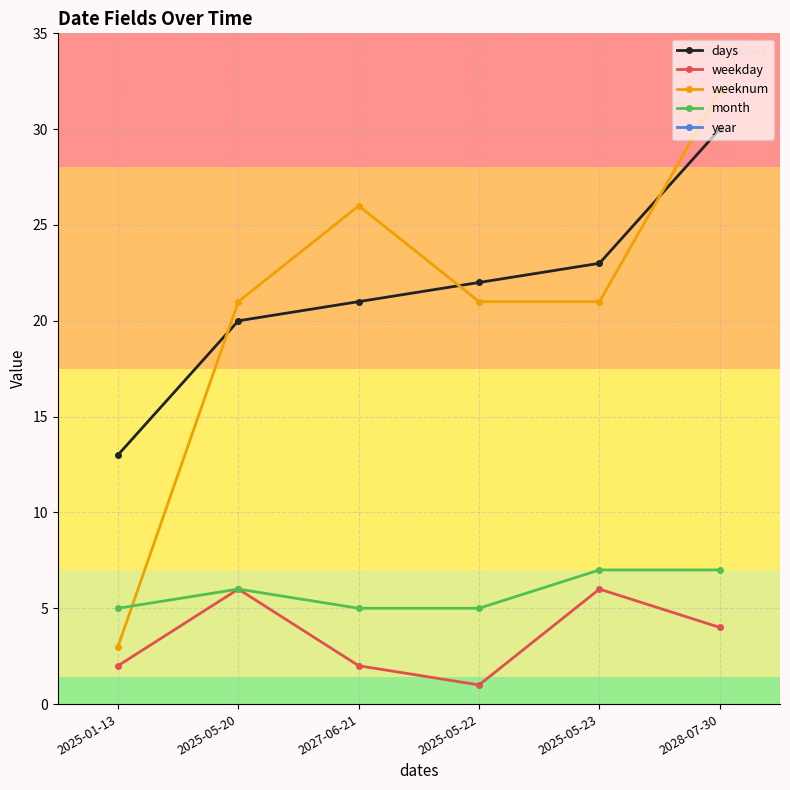

Does the chart display data point markers on the line(s)?

Yes